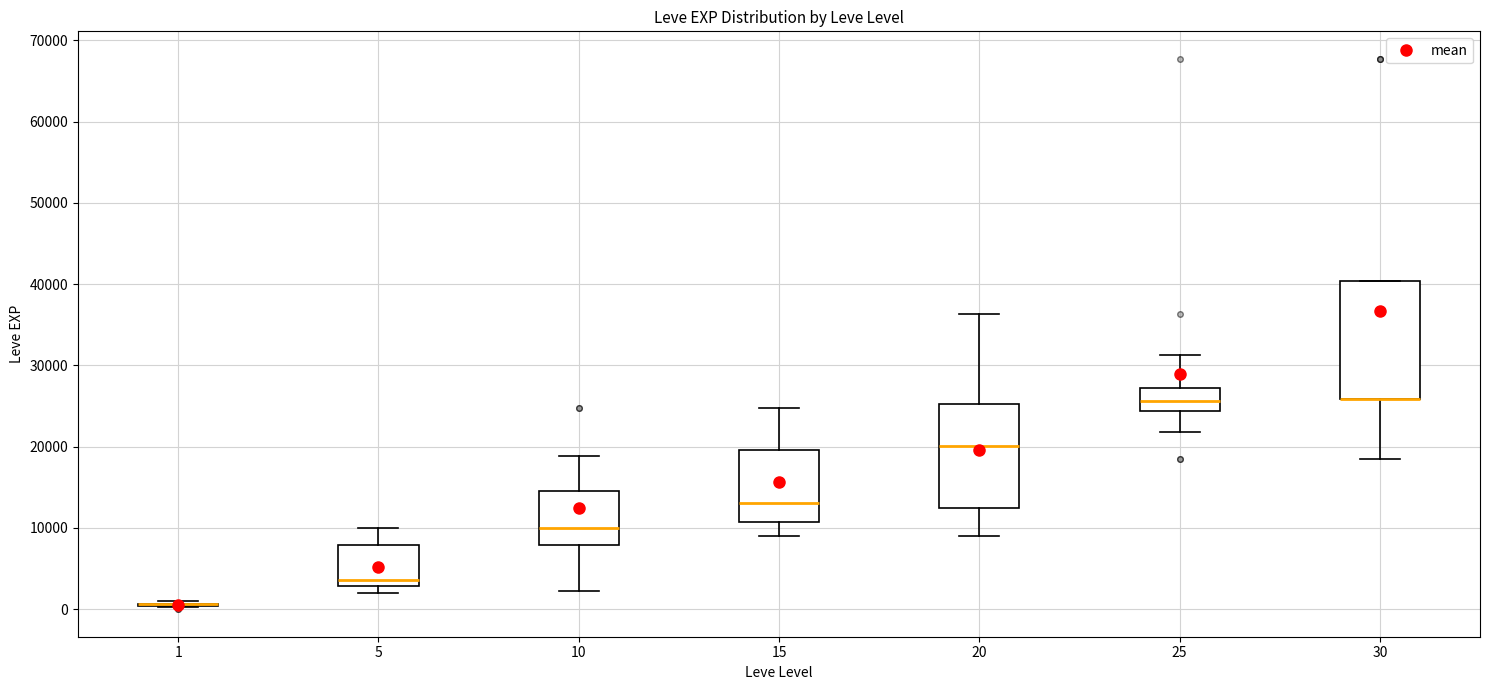

Reading left to right, transcribe this box plot: for each box, give where its median line is, the range the box spans, and where its two whiskers end, as read against the y-axis. The values are not printed on the chart, so give them approximately, as read against the axis.

1: box collapsed to a line at 1000, whiskers 0 to 1000
5: median 4000, box 3000 to 8000, whiskers 2000 to 10000
10: median 10000, box 8000 to 15000, whiskers 2000 to 19000
15: median 13000, box 11000 to 20000, whiskers 9000 to 25000
20: median 20000, box 12000 to 25000, whiskers 9000 to 36000
25: median 26000, box 24000 to 27000, whiskers 22000 to 31000
30: median 26000 (drawn on the box's lower edge), box 26000 to 40000, whiskers 18000 to 40000